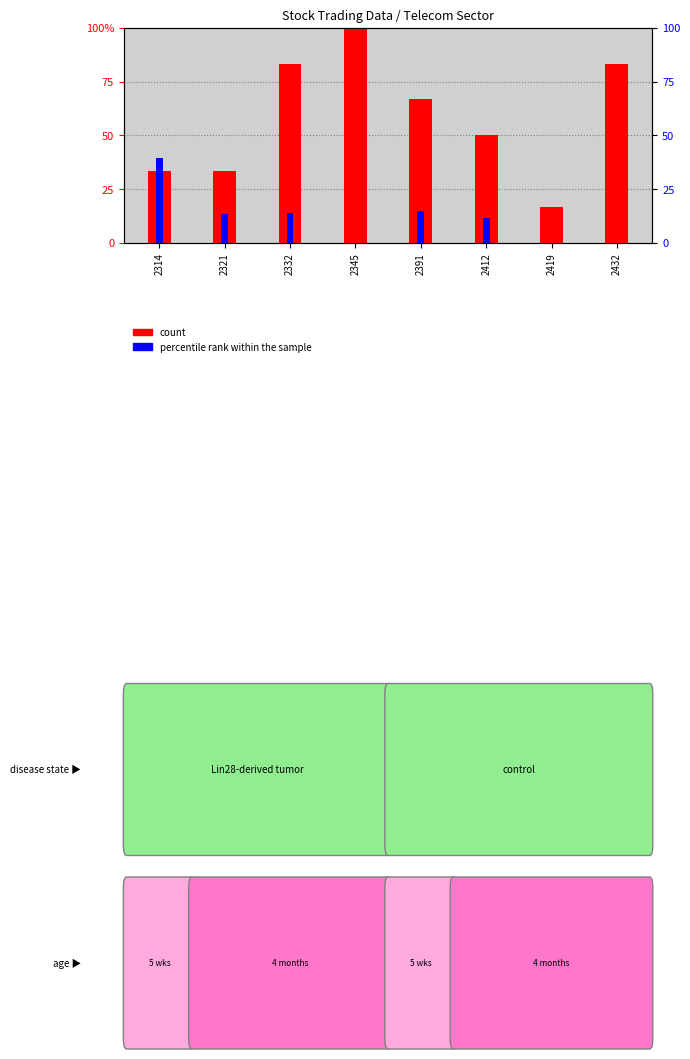

What is the total value across all series at 2321?

2.8